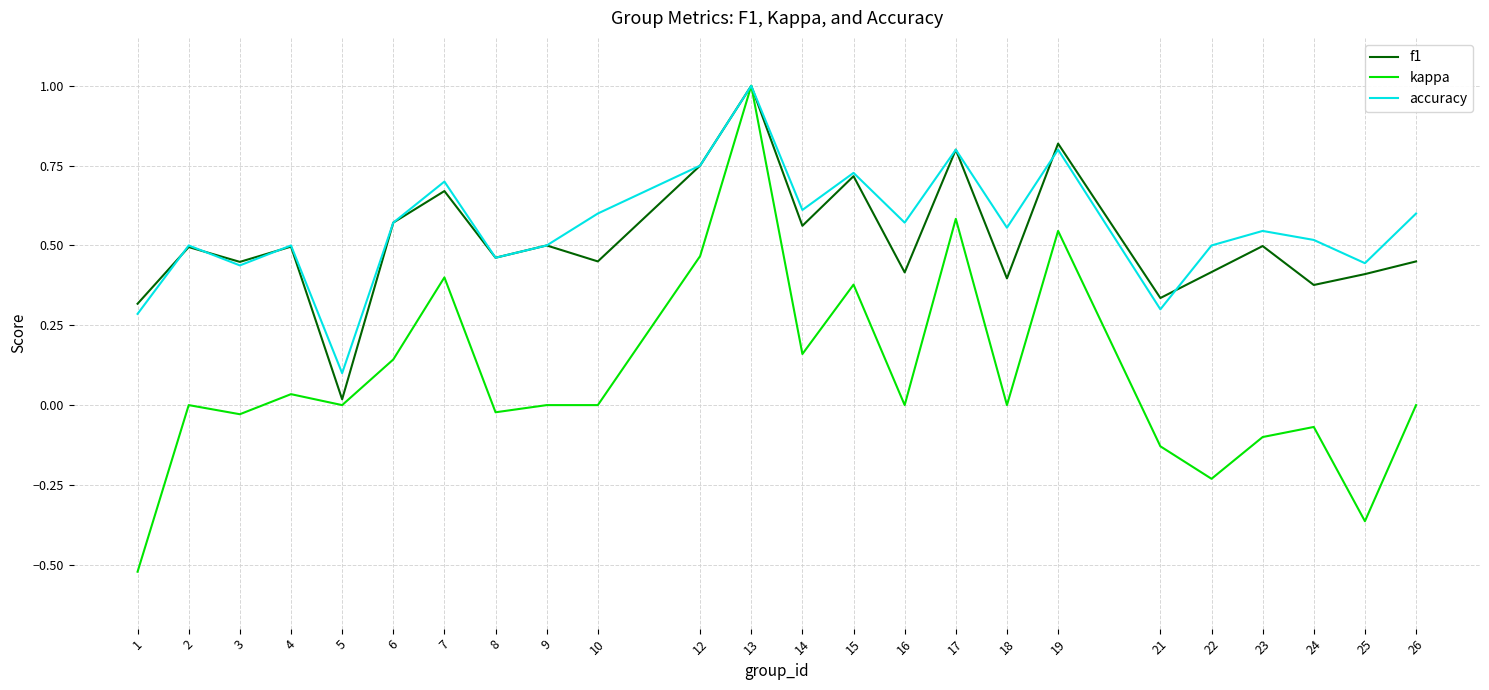

At which category is the sum across all series the highest?

13